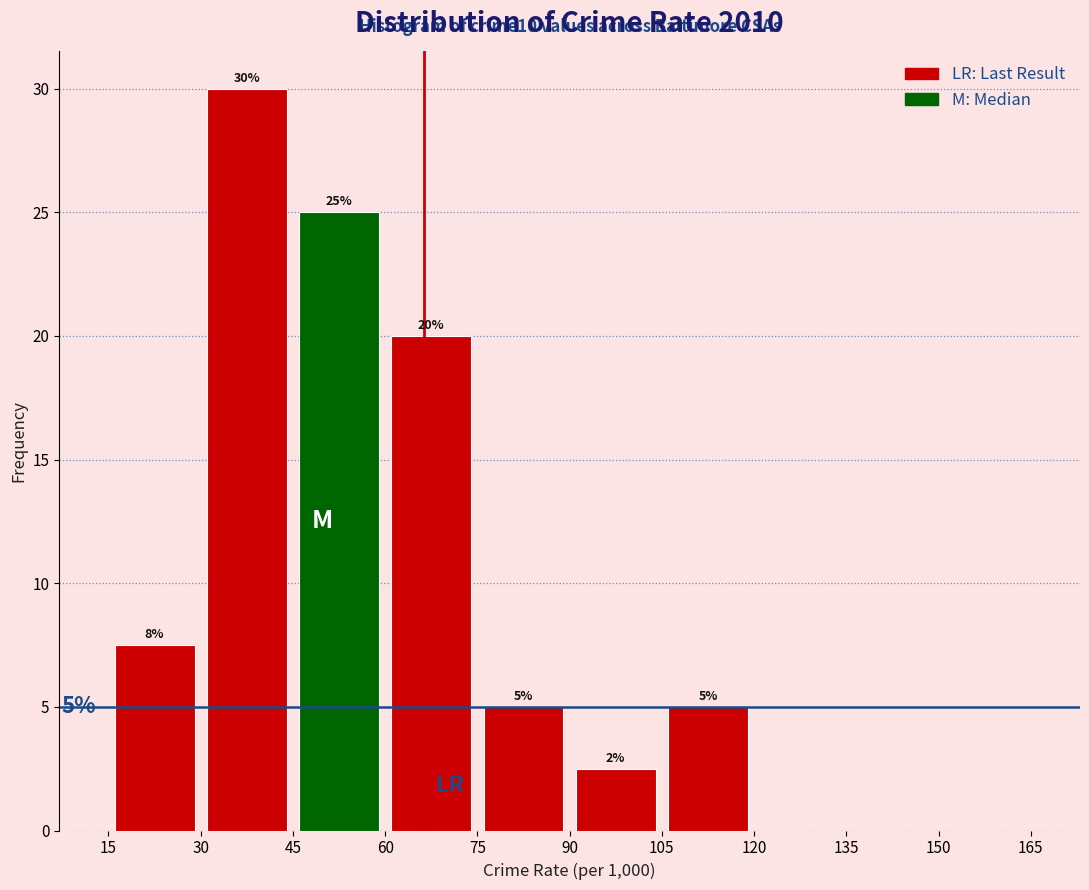

Which range on the x-axis has the tallest bar?

30 to 45